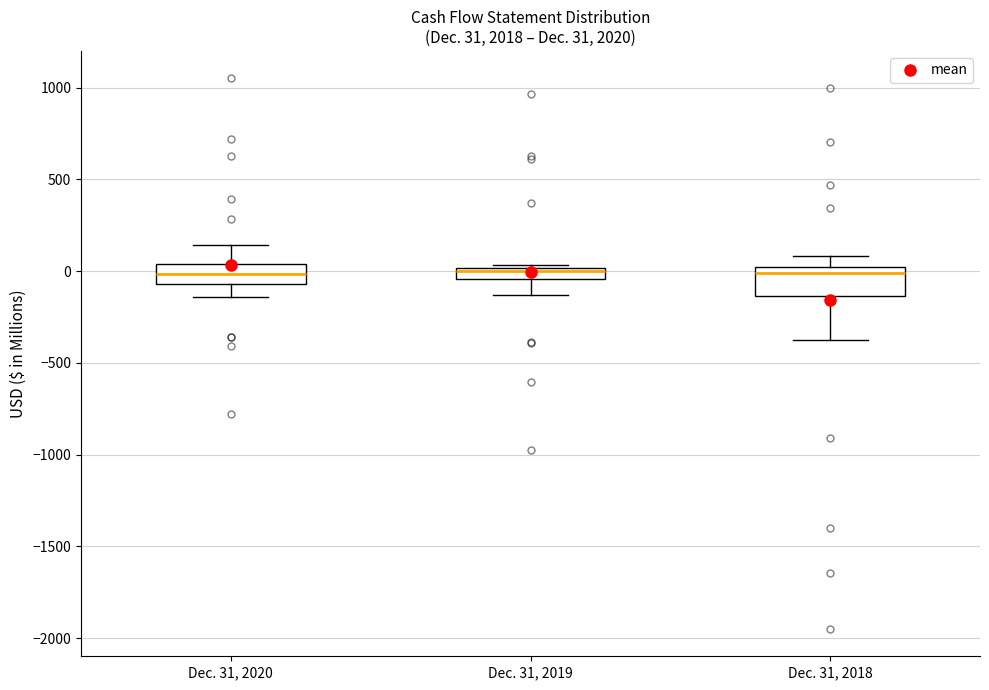

Which box is the tallest, from its lower edge to its upper edge?

Dec. 31, 2018